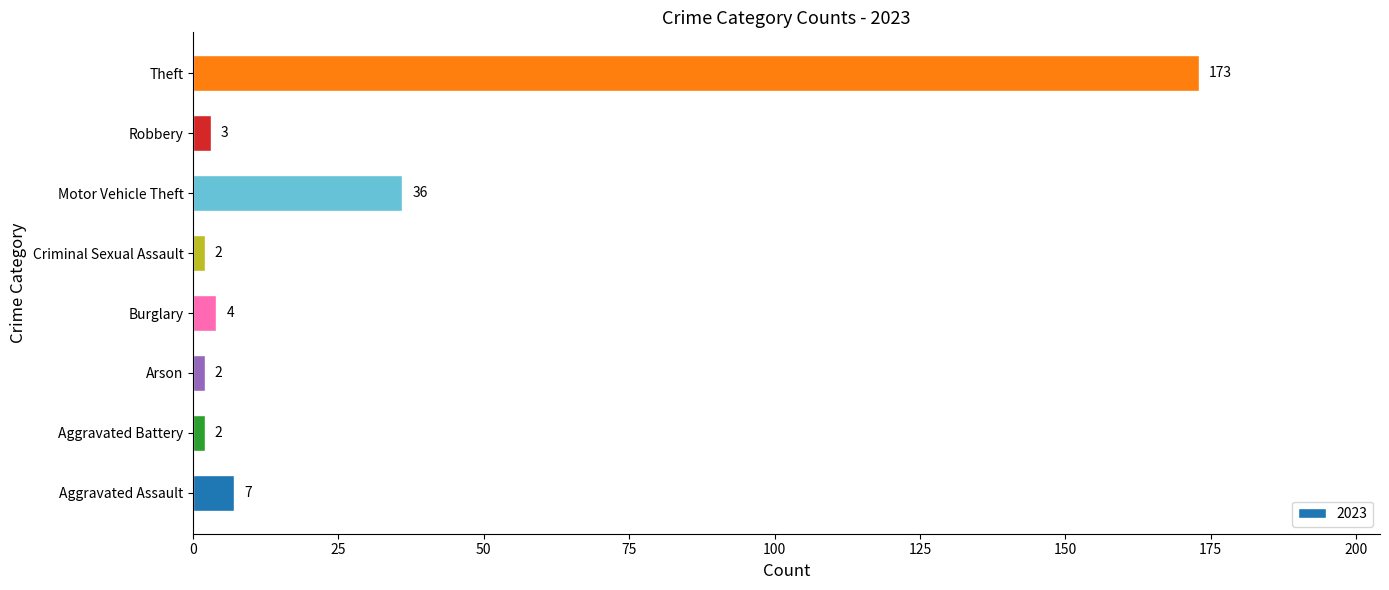

Does the chart contain any negative values?

No